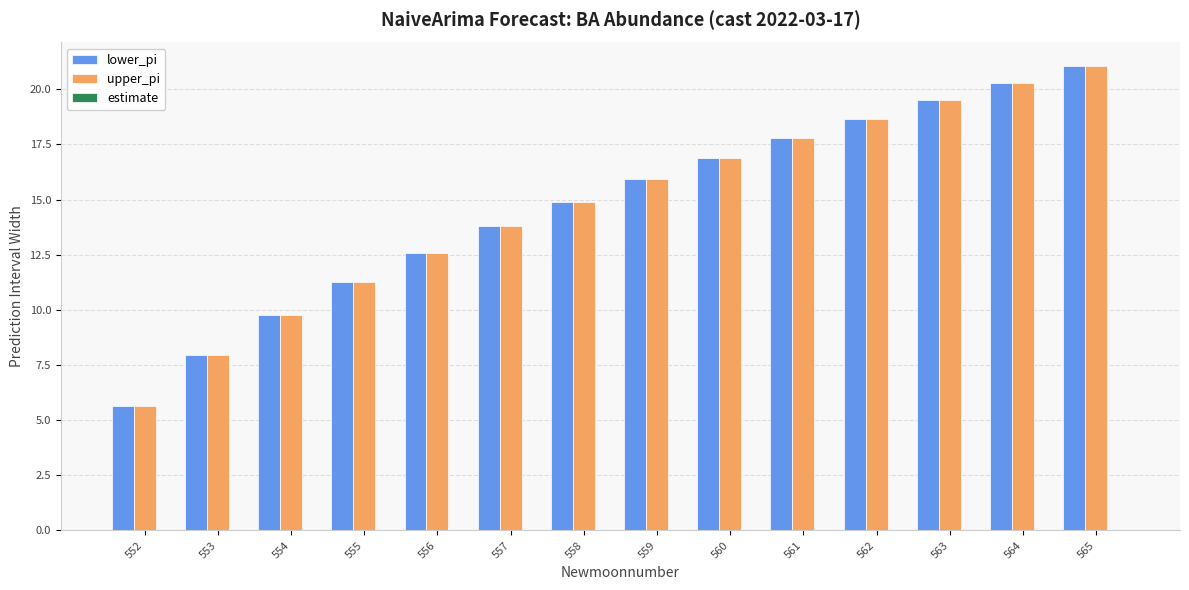

What is the value of the upper_pi bar at the 3rd from the left?

9.8